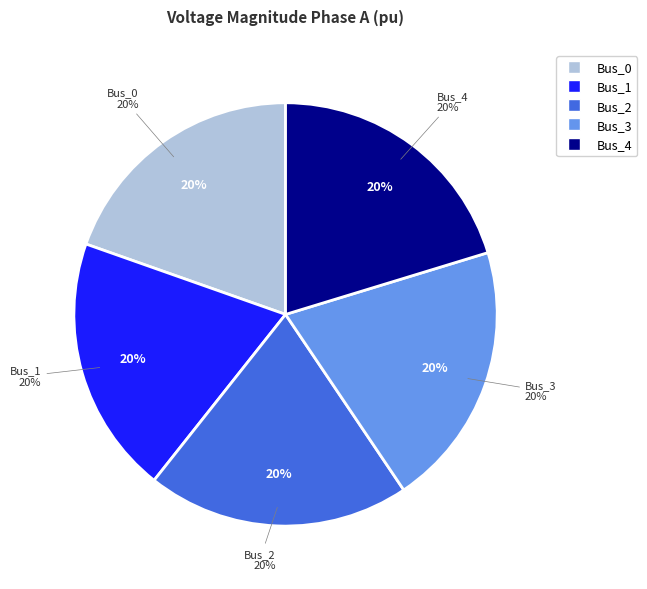

Which slice is the largest?

Bus_3